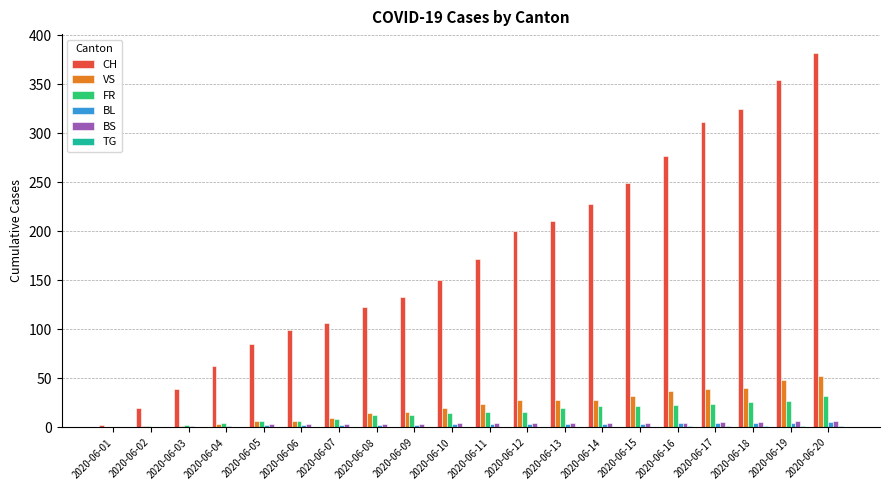

At which category does the chart reach its peak across all series?

2020-06-20